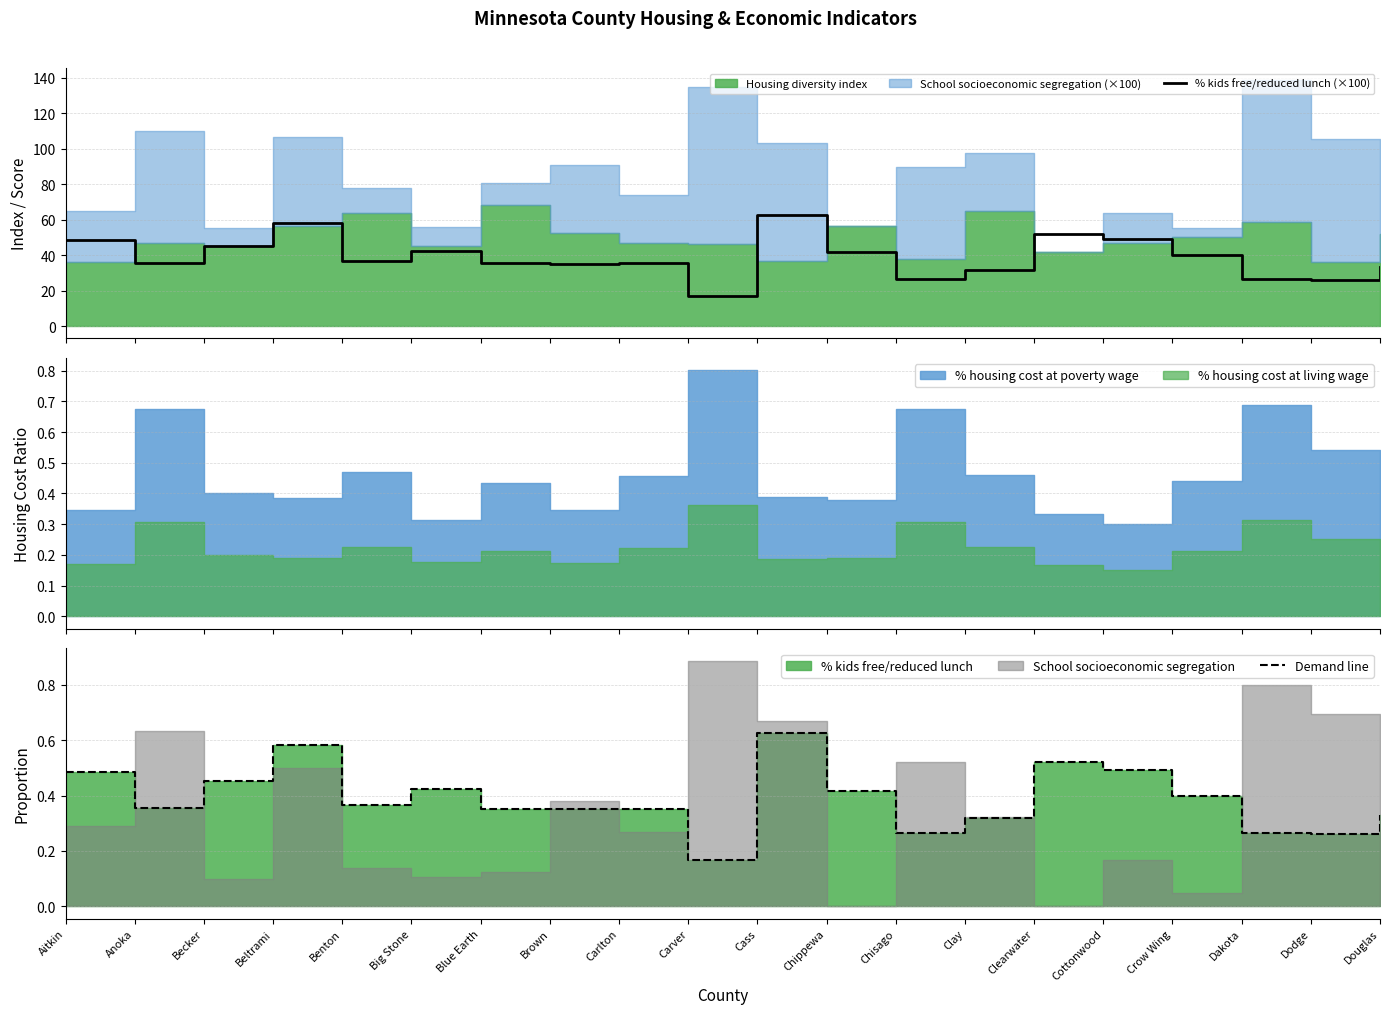

What is the spread (max minus min) of values at Benton?

36.3